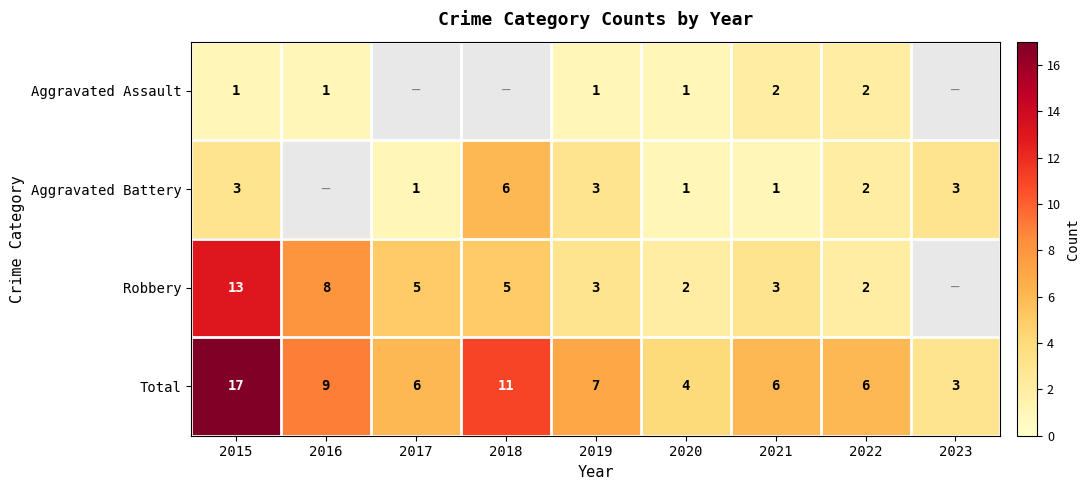

What is the difference between the Aggravated Battery values at 2021 and 2022?

1.0